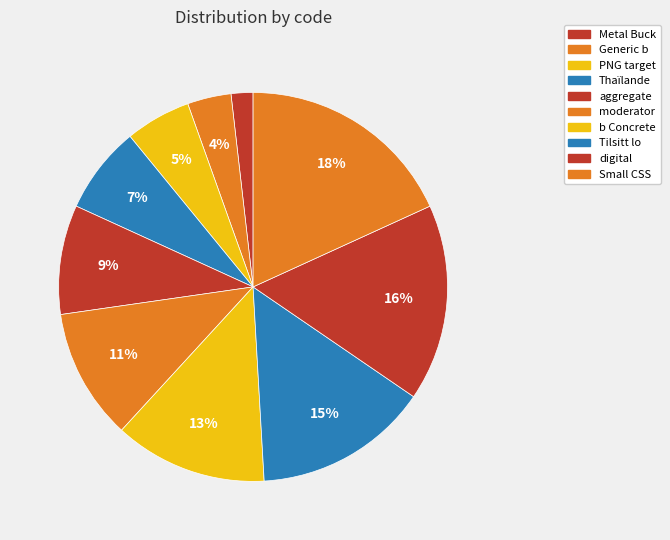

Count the number of slices in the pie.

10